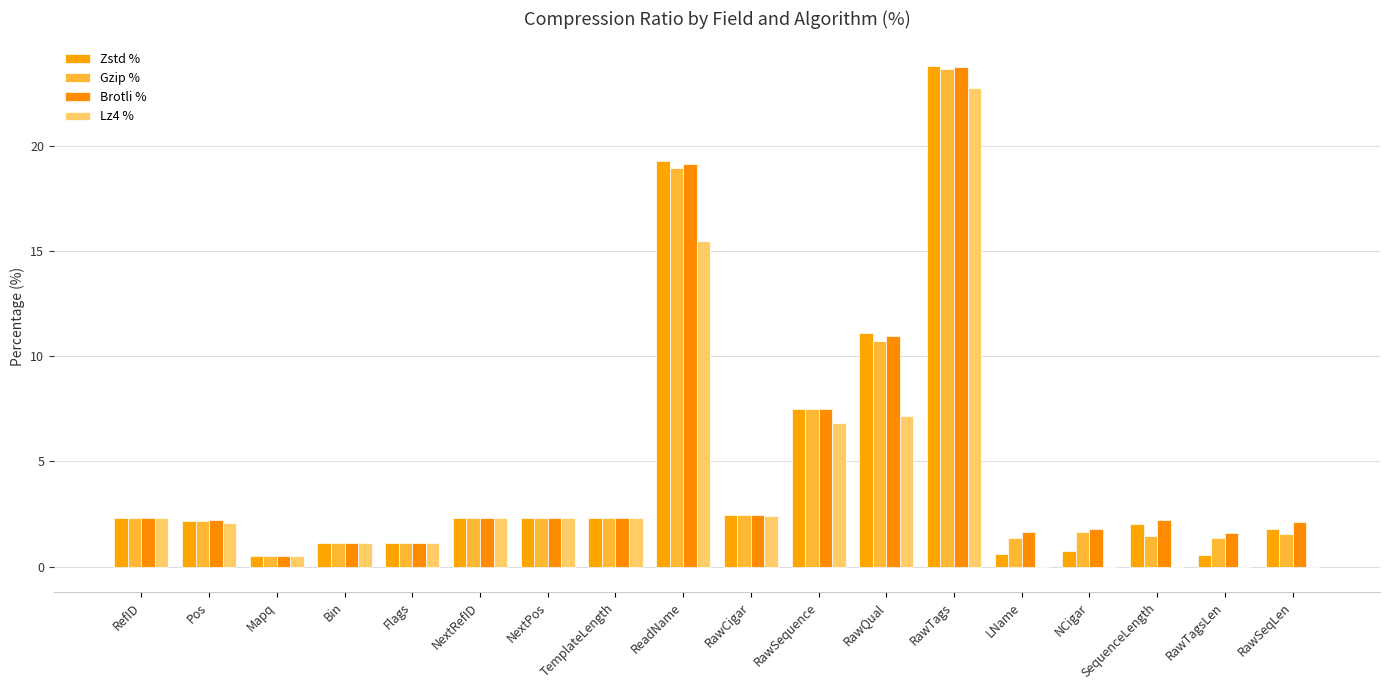

What is the greatest value displayed?

23.8